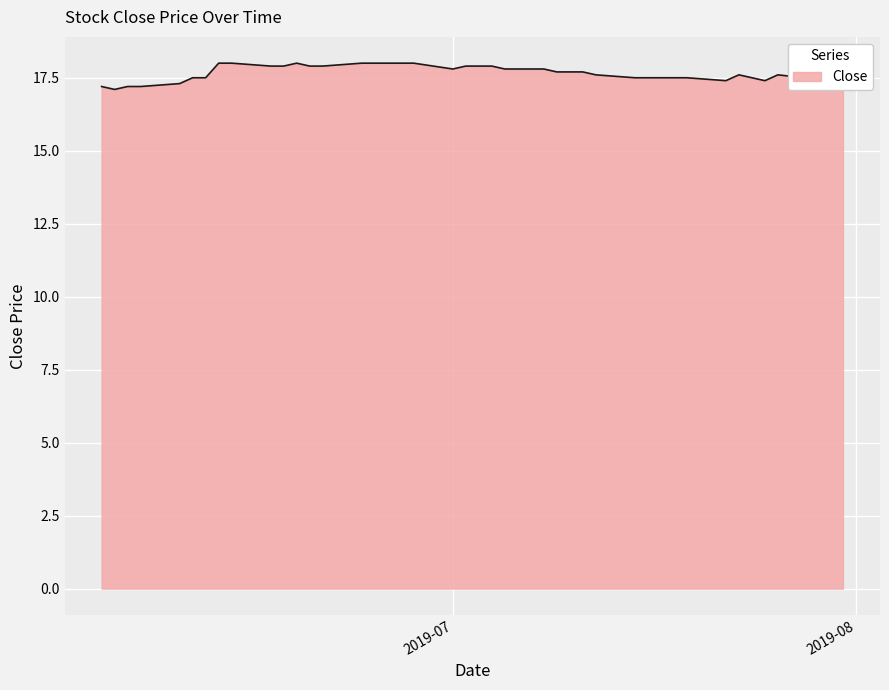

What position from the right is 2019-07-26?

3